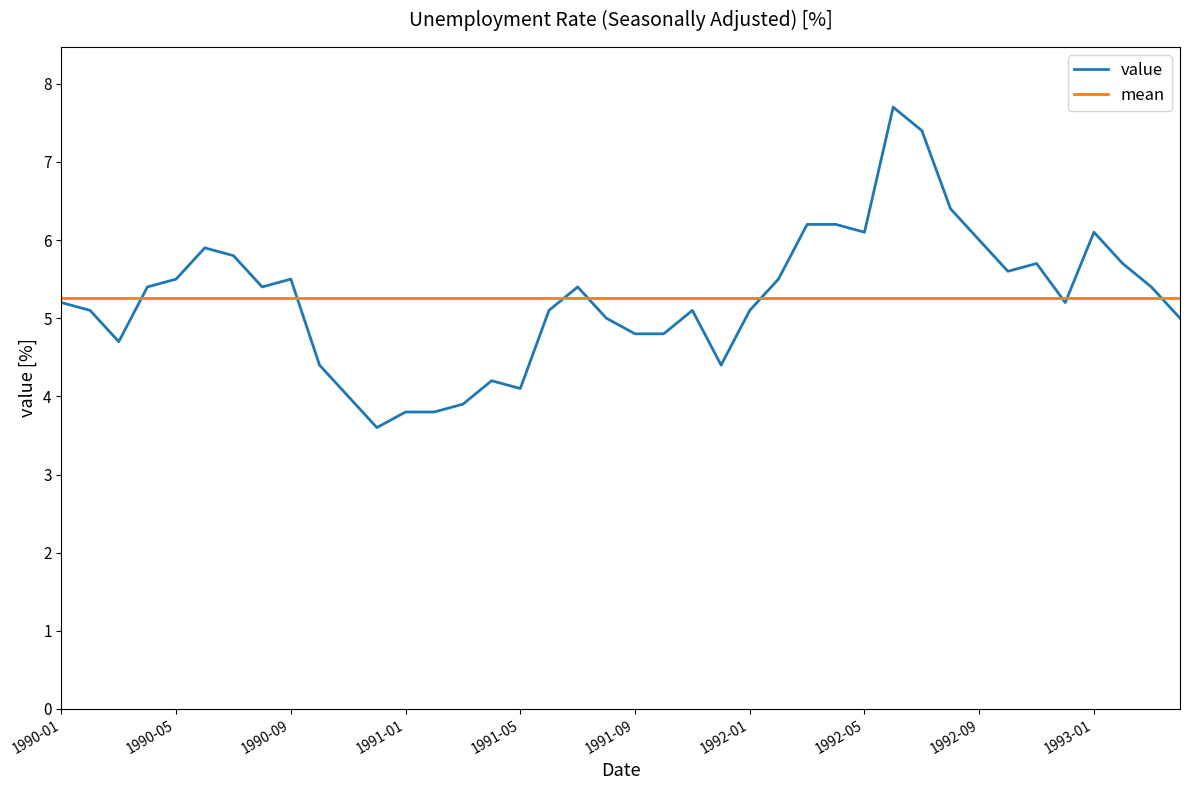

What is the sum of all mean values?

210.2